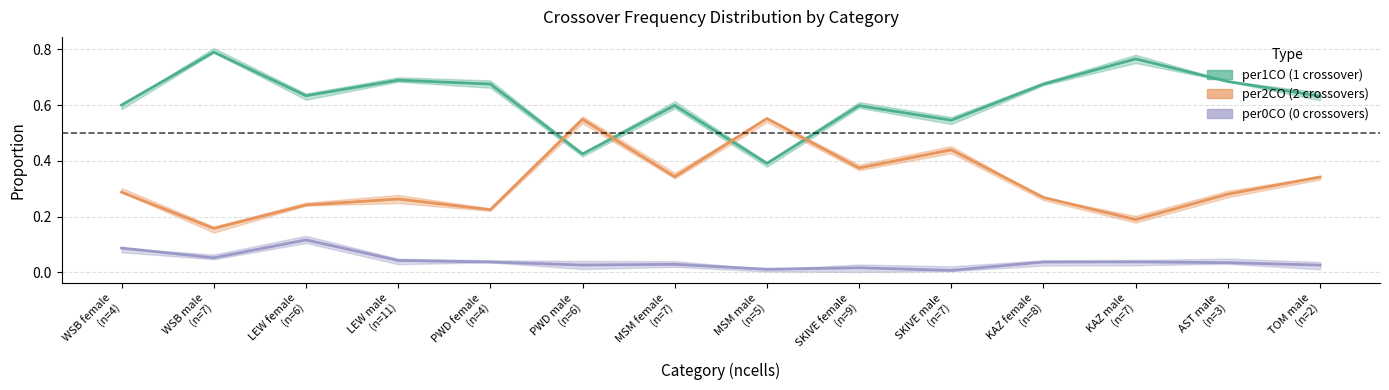

Is it true that per0CO equals 0.1 at LEW male
(n=11)?

False